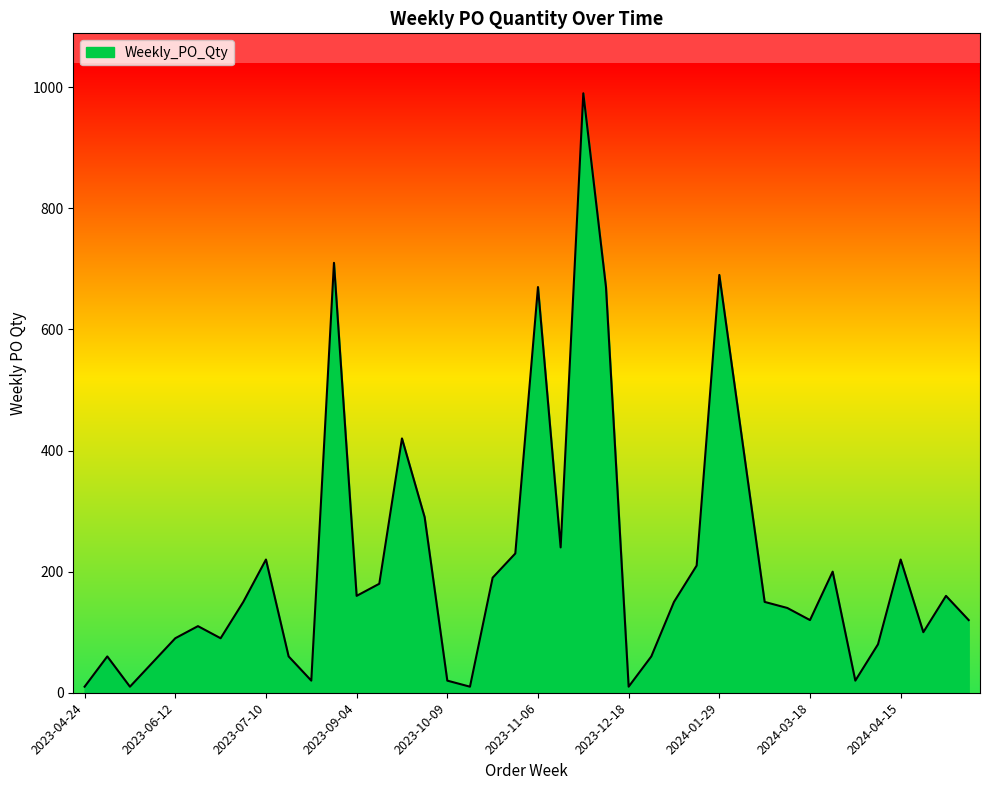

What is the maximum value shown in the chart?

990